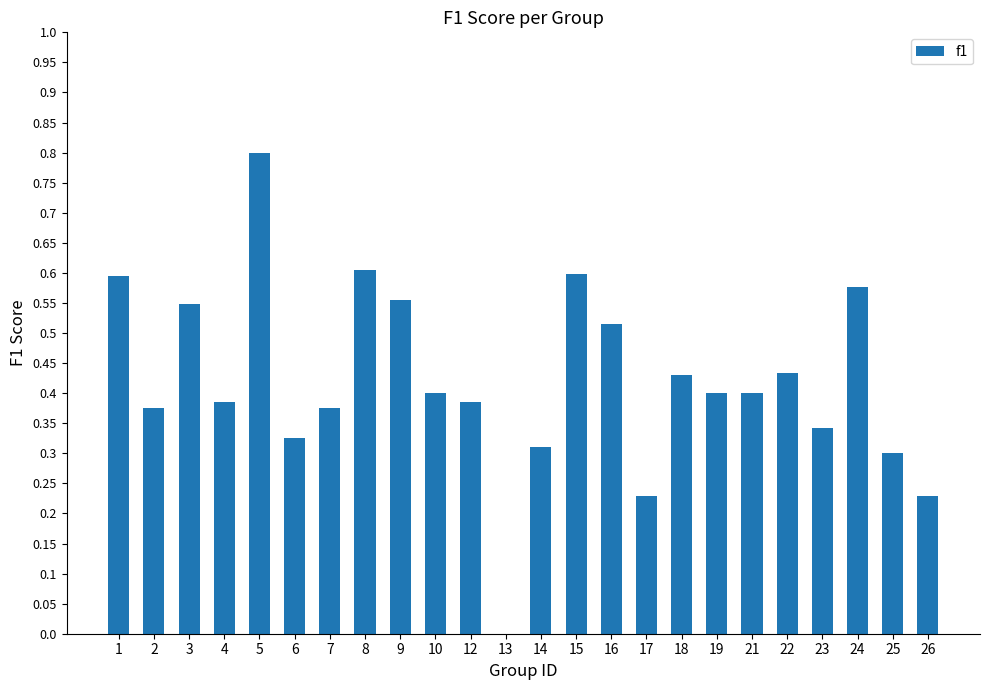

What is the sum of the values at 26 and 16?

0.7